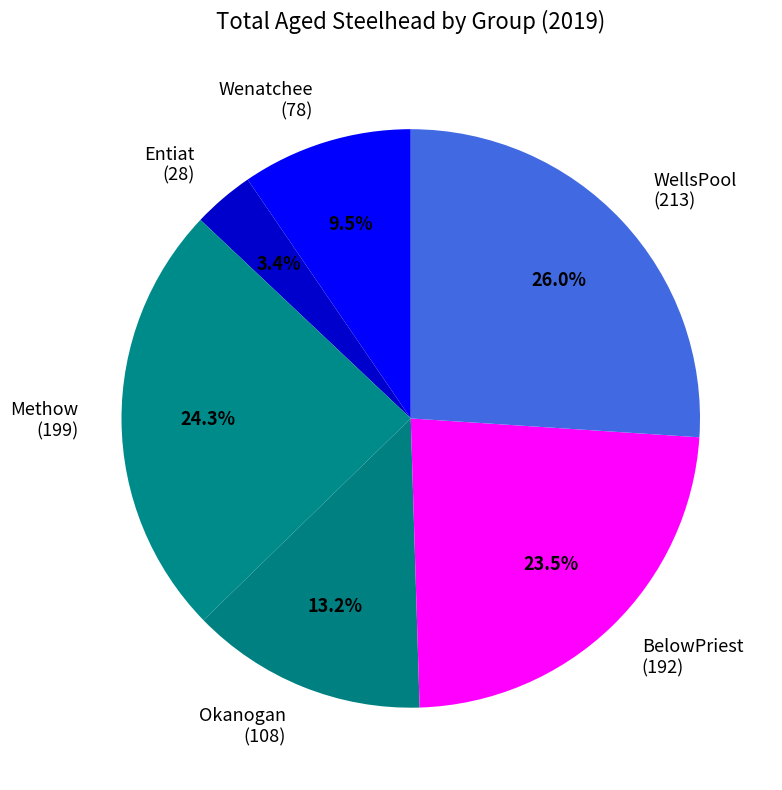

To the nearest percent, what is the average slice percentage?

17%